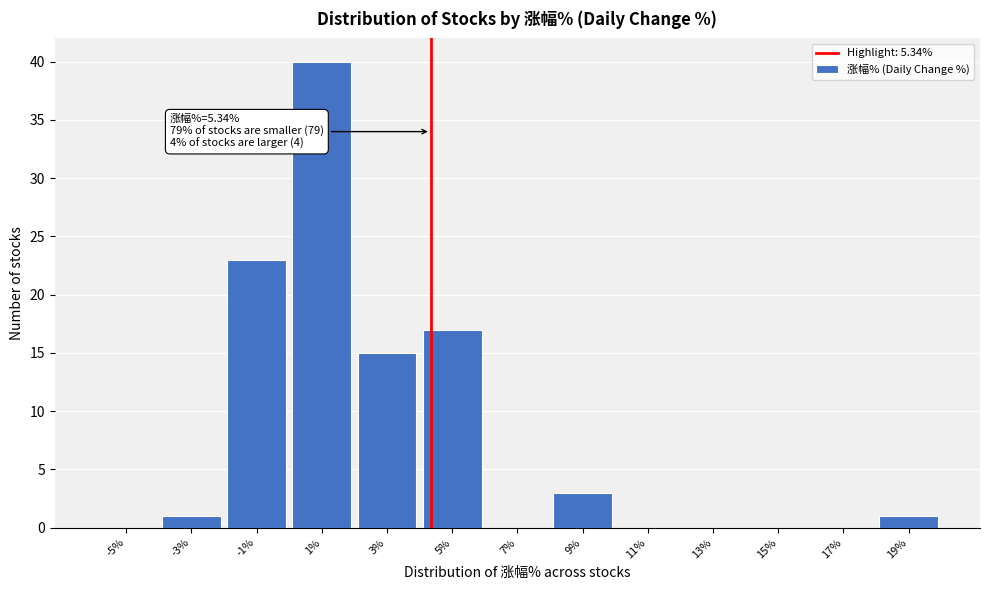

Reading left to right, list all the values displayed in this chart.

-5%=0	-3%=1	-1%=23	1%=40	3%=15	5%=17	7%=0	9%=3	11%=0	13%=0	15%=0	17%=0	19%=1